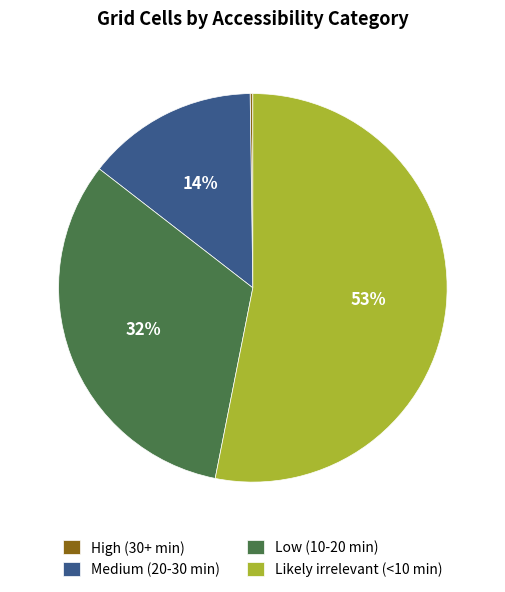

What is the largest slice in the pie chart?

Likely irrelevant (<10 min)